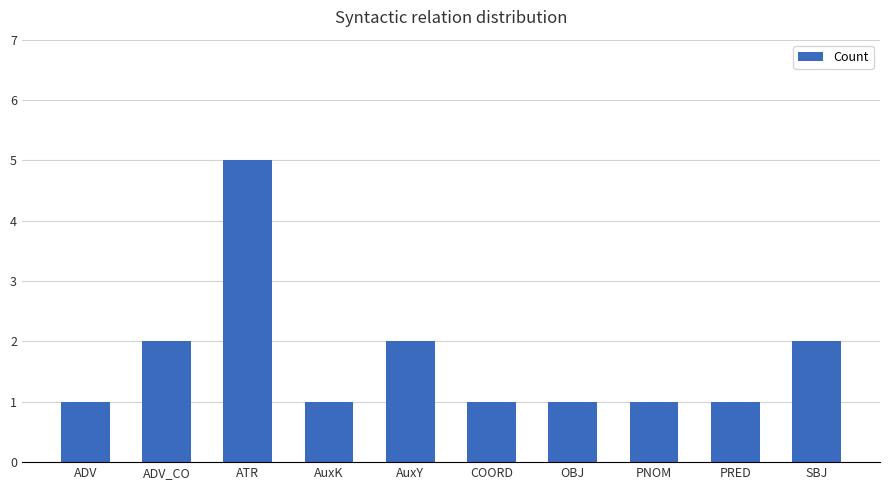

Read the value at SBJ.

2